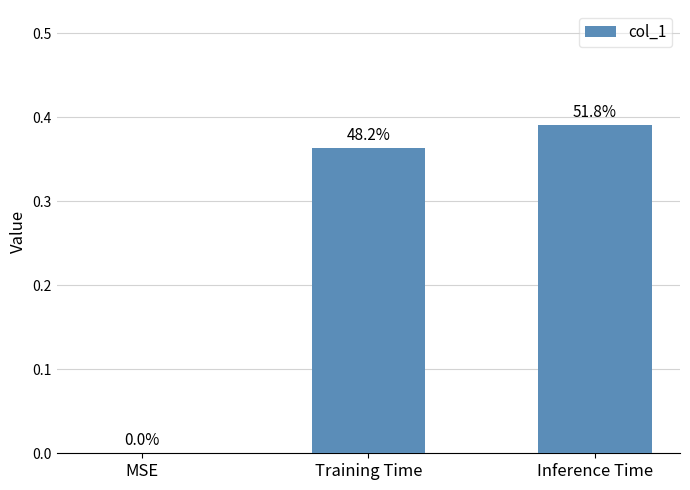

Reading left to right, extract all data points from this chart.

0.0	0.4	0.4